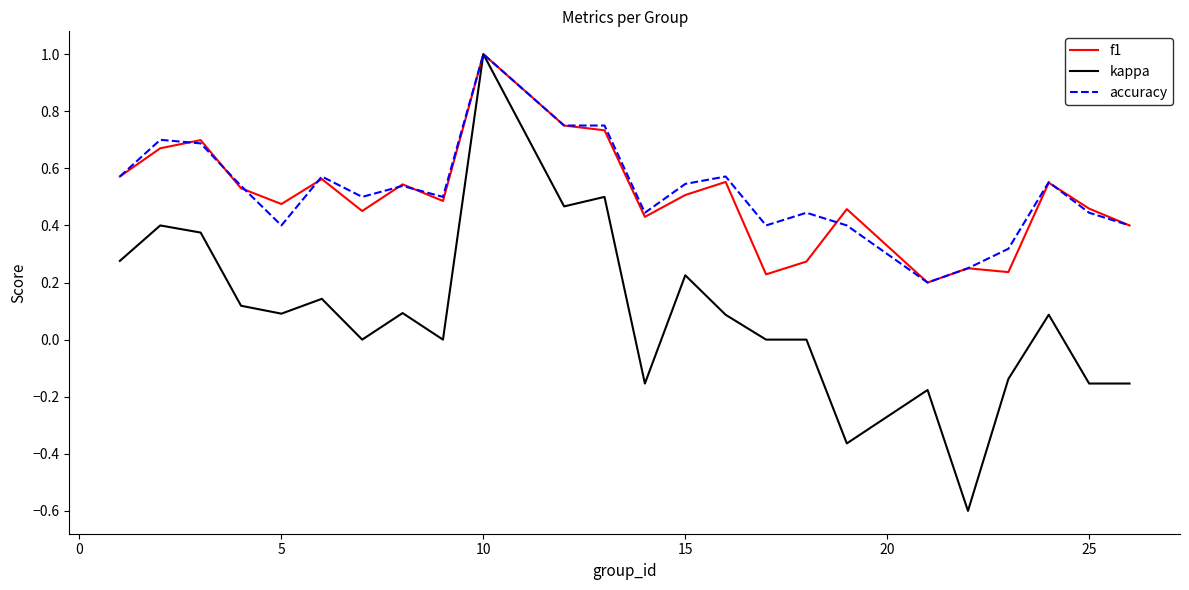

What is the lowest value of the kappa series?

-0.6